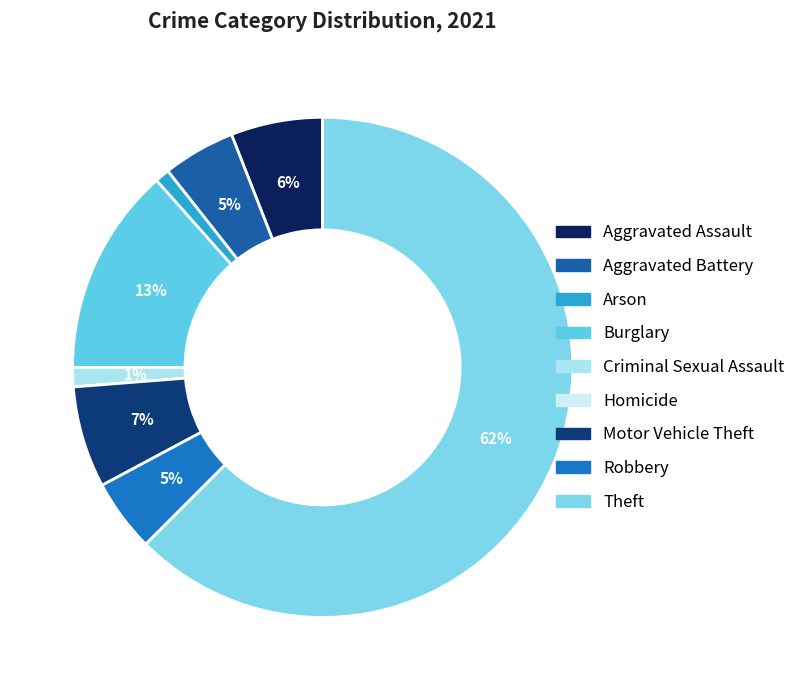

What percentage is the Aggravated Battery slice, to the nearest percent?

5%